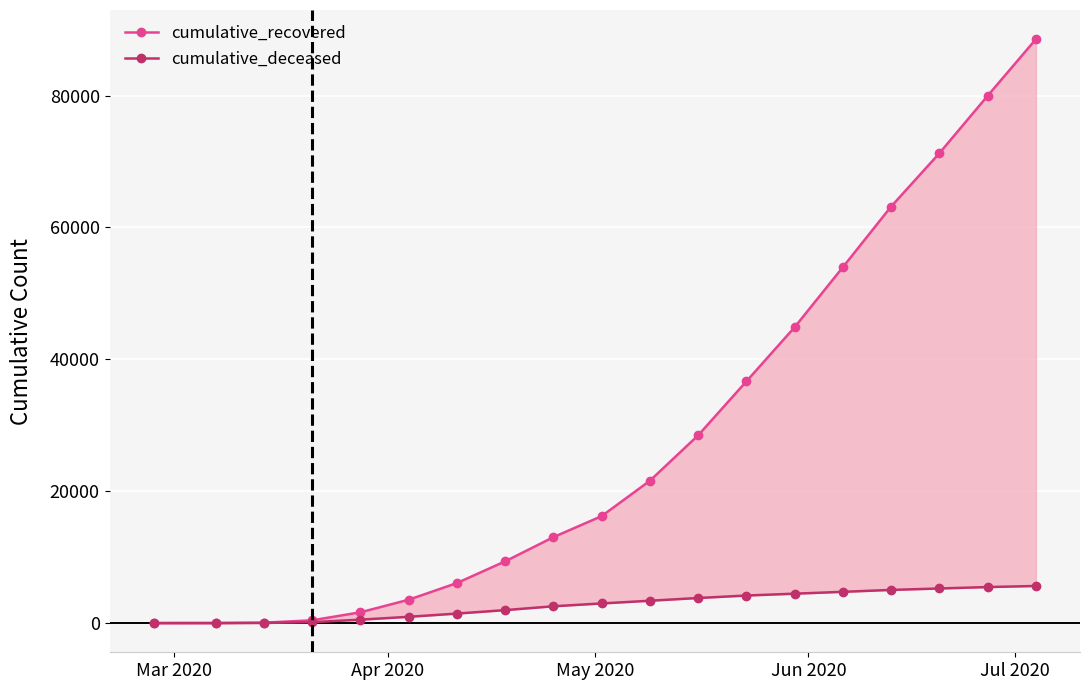

What is the difference between the maximum and minimum values in the cumulative_deceased series?

5627